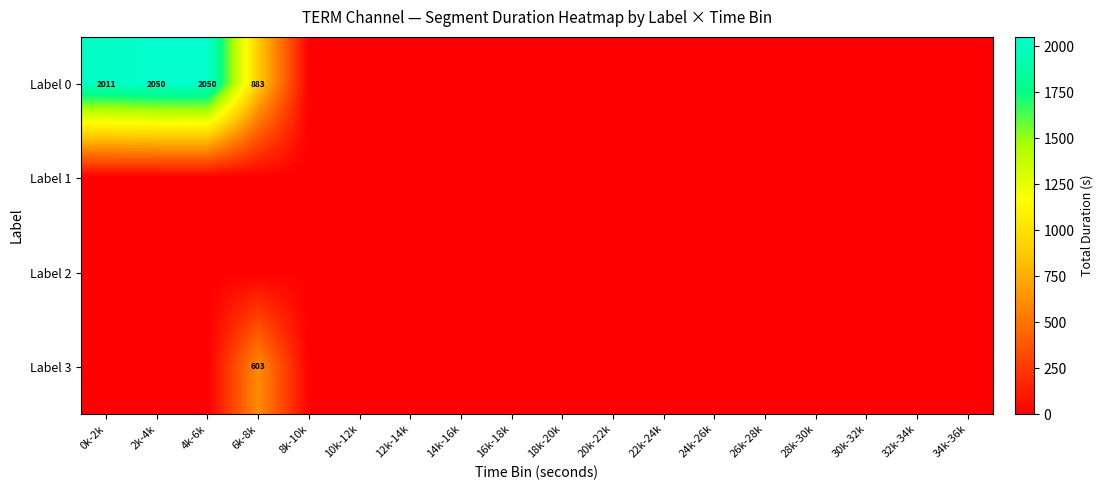

How many positive values does the Label 3 series have?

1